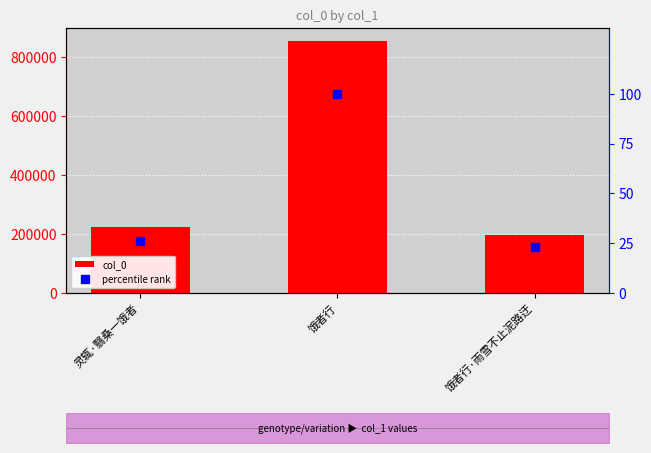

What is the difference between the maximum and minimum values in the percentile rank series?

77.0